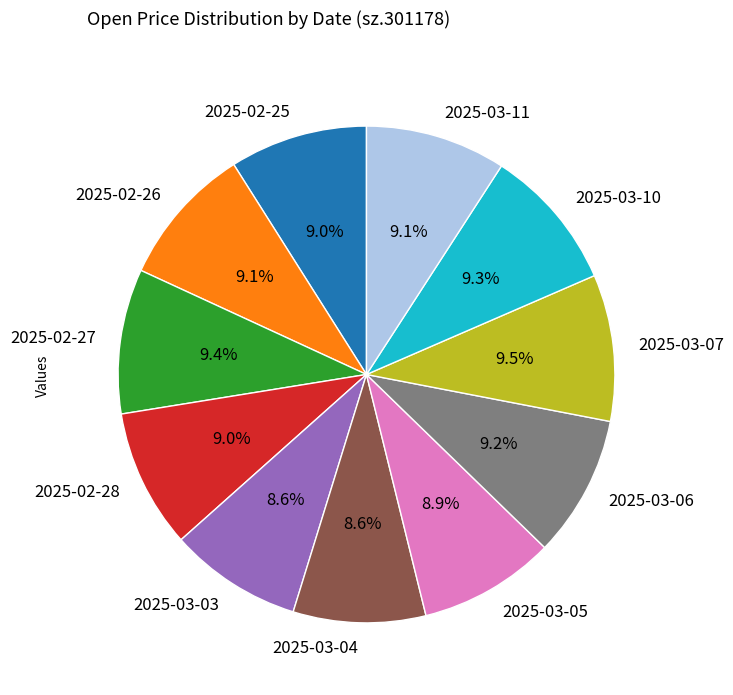

To the nearest percent, what percentage of the pie is 2025-03-04?

9%